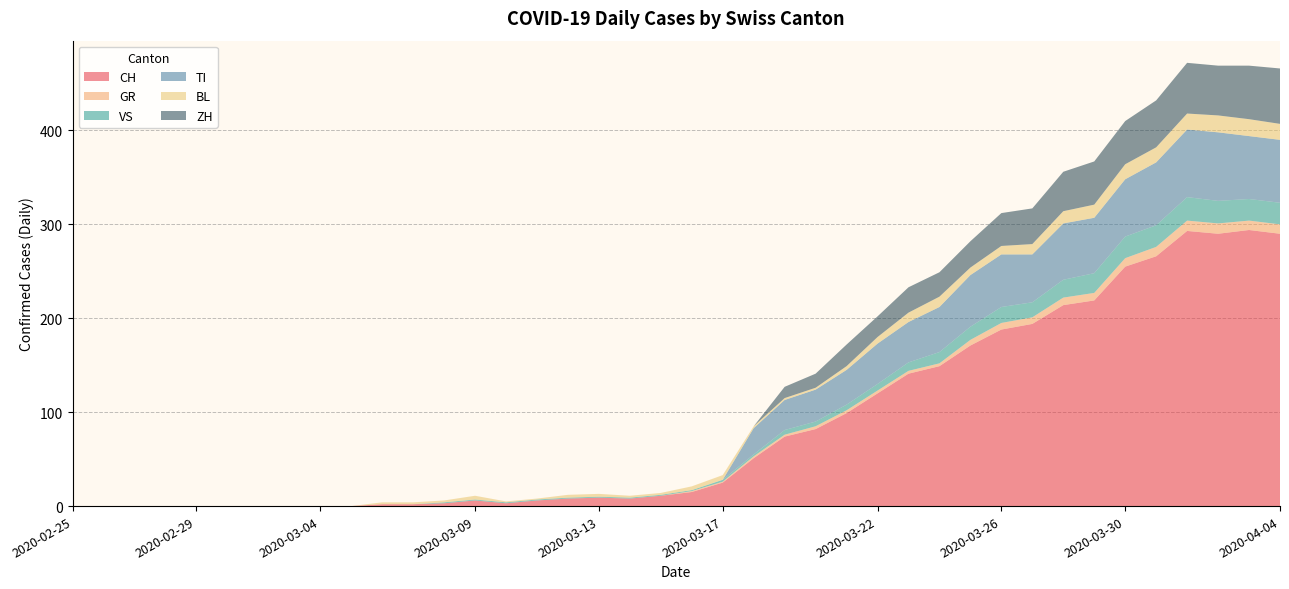

Reading left to right, extract all data points from this chart.

CH: 2020-02-25=0	2020-02-26=0	2020-02-27=0	2020-02-28=0	2020-02-29=0	2020-03-01=0	2020-03-02=0	2020-03-03=0	2020-03-04=0	2020-03-05=0	2020-03-06=2	2020-03-07=2	2020-03-08=3	2020-03-09=6	2020-03-10=3	2020-03-11=6	2020-03-12=8	2020-03-13=9	2020-03-14=8	2020-03-15=11	2020-03-16=15	2020-03-17=25	2020-03-18=51	2020-03-19=74	2020-03-20=82	2020-03-21=99	2020-03-22=120	2020-03-23=141	2020-03-24=149	2020-03-25=171	2020-03-26=188	2020-03-27=194	2020-03-28=214	2020-03-29=219	2020-03-30=255	2020-03-31=266	2020-04-01=293	2020-04-02=290	2020-04-03=294	2020-04-04=290
GR: 2020-02-25=0	2020-02-26=0	2020-02-27=0	2020-02-28=0	2020-02-29=0	2020-03-01=0	2020-03-02=0	2020-03-03=0	2020-03-04=0	2020-03-05=0	2020-03-06=0	2020-03-07=0	2020-03-08=0	2020-03-09=0	2020-03-10=0	2020-03-11=0	2020-03-12=0	2020-03-13=0	2020-03-14=0	2020-03-15=0	2020-03-16=1	2020-03-17=1	2020-03-18=2	2020-03-19=2	2020-03-20=3	2020-03-21=3	2020-03-22=3	2020-03-23=3	2020-03-24=3	2020-03-25=6	2020-03-26=7	2020-03-27=7	2020-03-28=8	2020-03-29=8	2020-03-30=9	2020-03-31=10	2020-04-01=11	2020-04-02=11	2020-04-03=10	2020-04-04=10
VS: 2020-02-25=0	2020-02-26=0	2020-02-27=0	2020-02-28=0	2020-02-29=0	2020-03-01=0	2020-03-02=0	2020-03-03=0	2020-03-04=0	2020-03-05=0	2020-03-06=0	2020-03-07=0	2020-03-08=1	2020-03-09=1	2020-03-10=1	2020-03-11=1	2020-03-12=1	2020-03-13=1	2020-03-14=1	2020-03-15=1	2020-03-16=1	2020-03-17=2	2020-03-18=2	2020-03-19=5	2020-03-20=5	2020-03-21=6	2020-03-22=7	2020-03-23=9	2020-03-24=12	2020-03-25=14	2020-03-26=17	2020-03-27=16	2020-03-28=19	2020-03-29=21	2020-03-30=23	2020-03-31=23	2020-04-01=25	2020-04-02=24	2020-04-03=23	2020-04-04=23
TI: 2020-02-25=0	2020-02-26=0	2020-02-27=0	2020-02-28=0	2020-02-29=0	2020-03-01=0	2020-03-02=0	2020-03-03=0	2020-03-04=0	2020-03-05=0	2020-03-06=0	2020-03-07=0	2020-03-08=0	2020-03-09=0	2020-03-10=0	2020-03-11=0	2020-03-12=0	2020-03-13=0	2020-03-14=0	2020-03-15=0	2020-03-16=0	2020-03-17=0	2020-03-18=28	2020-03-19=32	2020-03-20=34	2020-03-21=37	2020-03-22=43	2020-03-23=43	2020-03-24=48	2020-03-25=55	2020-03-26=56	2020-03-27=51	2020-03-28=60	2020-03-29=59	2020-03-30=61	2020-03-31=67	2020-04-01=72	2020-04-02=73	2020-04-03=67	2020-04-04=67
BL: 2020-02-25=0	2020-02-26=0	2020-02-27=0	2020-02-28=0	2020-02-29=0	2020-03-01=0	2020-03-02=0	2020-03-03=0	2020-03-04=0	2020-03-05=0	2020-03-06=2	2020-03-07=2	2020-03-08=2	2020-03-09=4	2020-03-10=1	2020-03-11=1	2020-03-12=3	2020-03-13=3	2020-03-14=2	2020-03-15=2	2020-03-16=4	2020-03-17=5	2020-03-18=2	2020-03-19=2	2020-03-20=2	2020-03-21=4	2020-03-22=7	2020-03-23=10	2020-03-24=11	2020-03-25=8	2020-03-26=9	2020-03-27=11	2020-03-28=13	2020-03-29=14	2020-03-30=16	2020-03-31=16	2020-04-01=17	2020-04-02=18	2020-04-03=18	2020-04-04=17
ZH: 2020-02-25=0	2020-02-26=0	2020-02-27=0	2020-02-28=0	2020-02-29=0	2020-03-01=0	2020-03-02=0	2020-03-03=0	2020-03-04=0	2020-03-05=0	2020-03-06=0	2020-03-07=0	2020-03-08=0	2020-03-09=0	2020-03-10=0	2020-03-11=0	2020-03-12=0	2020-03-13=0	2020-03-14=0	2020-03-15=0	2020-03-16=0	2020-03-17=0	2020-03-18=0	2020-03-19=12	2020-03-20=15	2020-03-21=23	2020-03-22=22	2020-03-23=27	2020-03-24=26	2020-03-25=28	2020-03-26=35	2020-03-27=38	2020-03-28=42	2020-03-29=46	2020-03-30=46	2020-03-31=50	2020-04-01=54	2020-04-02=53	2020-04-03=57	2020-04-04=59